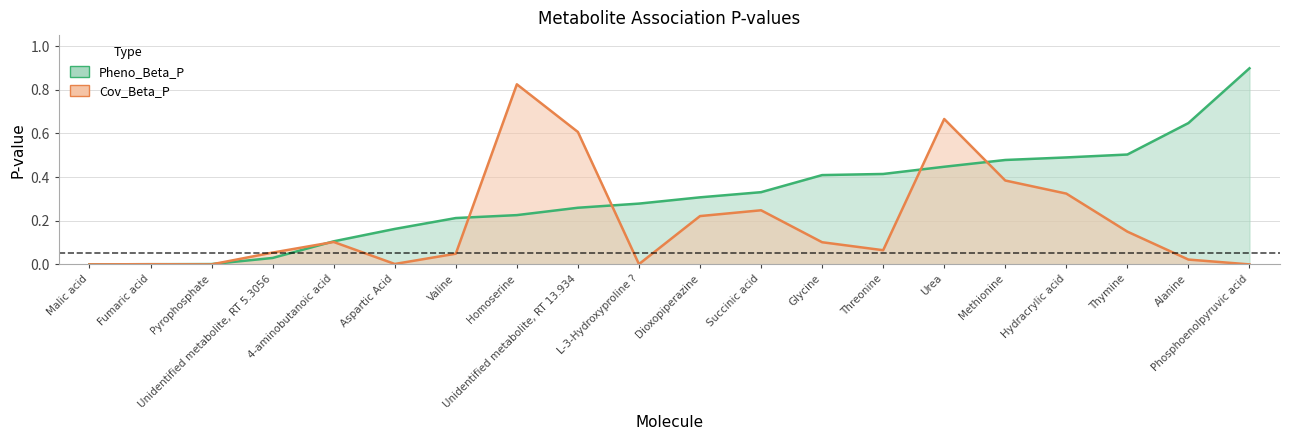

True or false: Cov_Beta_P and Pheno_Beta_P cross at least once.

True